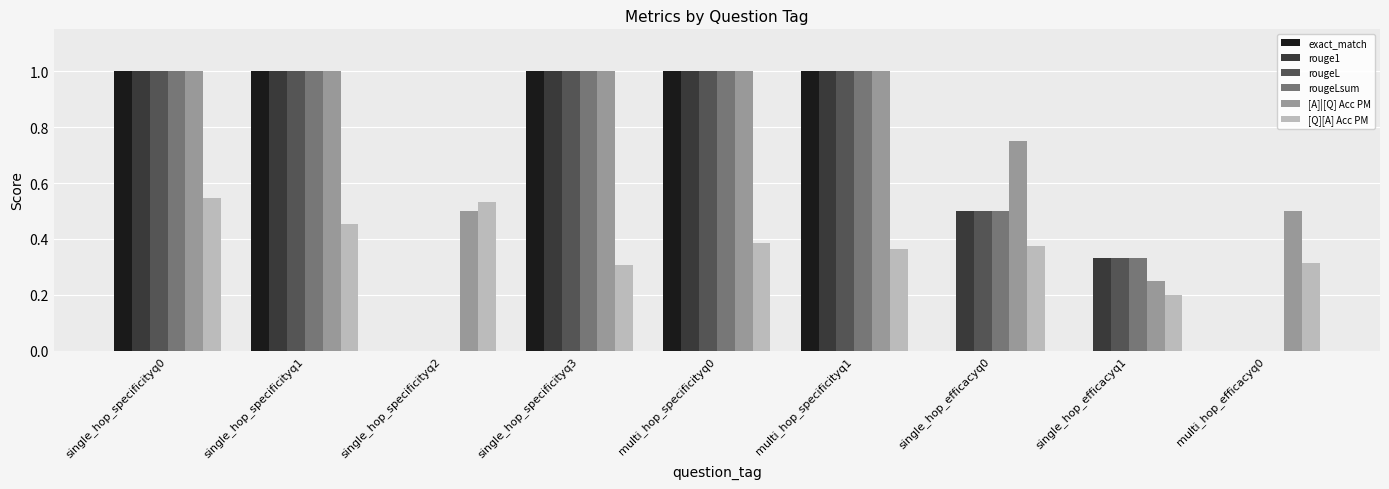

What are all the series names shown in the legend?

exact_match, rouge1, rougeL, rougeLsum, [A]|[Q] Acc PM, [Q][A] Acc PM